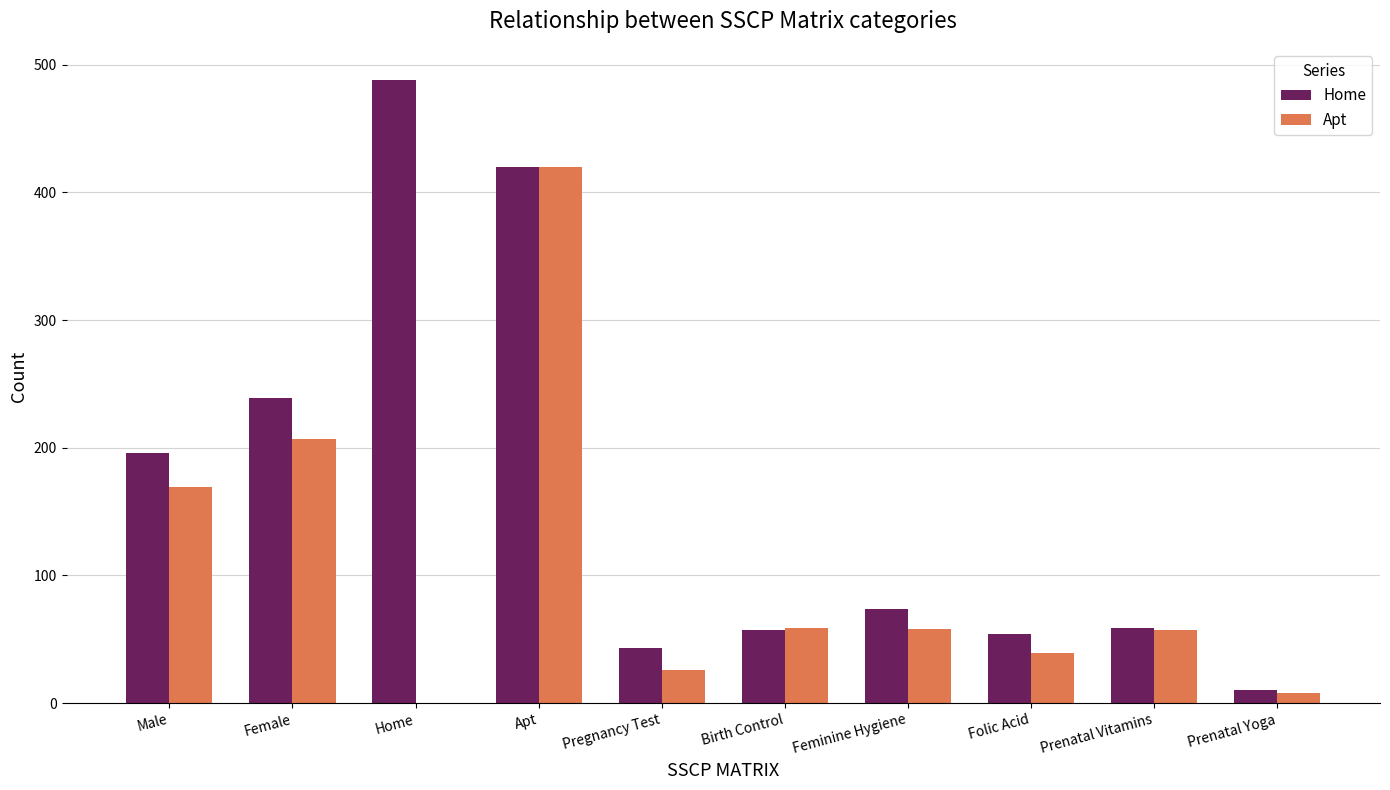

Is the value of Home at Male greater than the value of Apt at Apt?

No